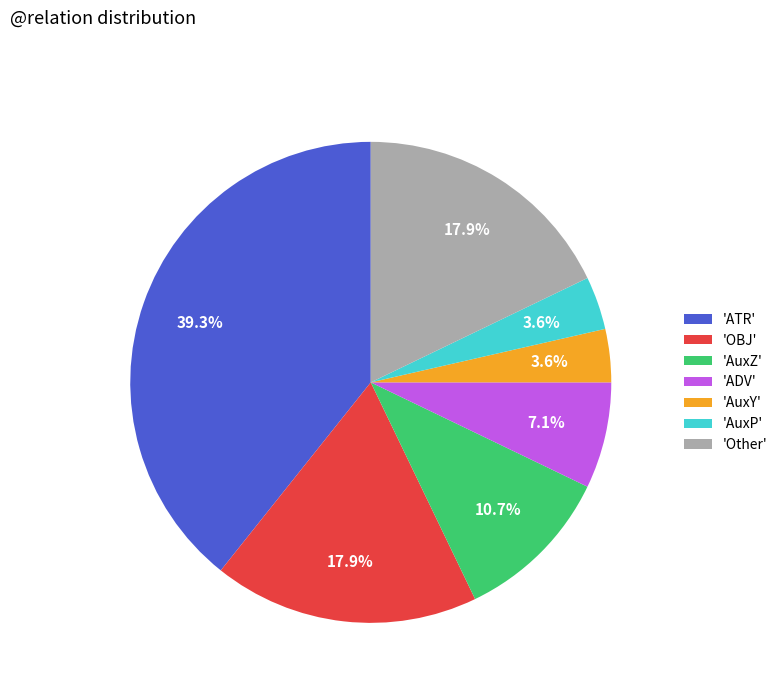

Does any single category account for the majority?

No